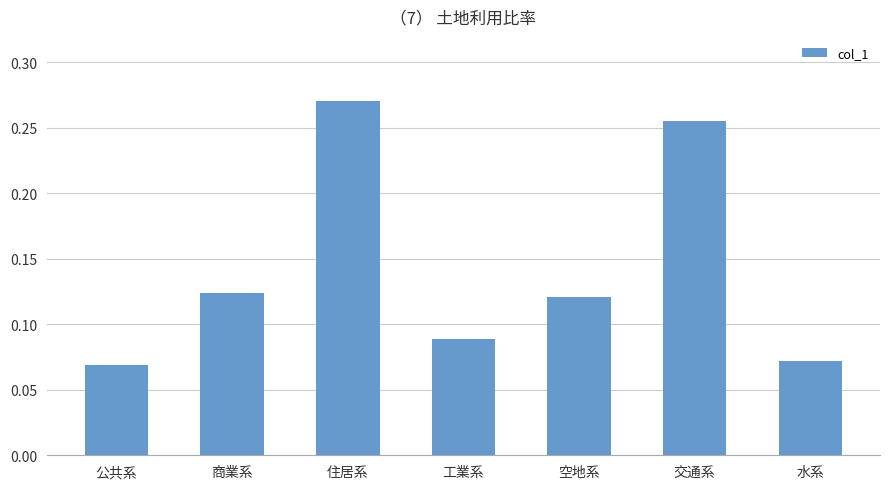

What is the label of the 1st bar from the right?

水系